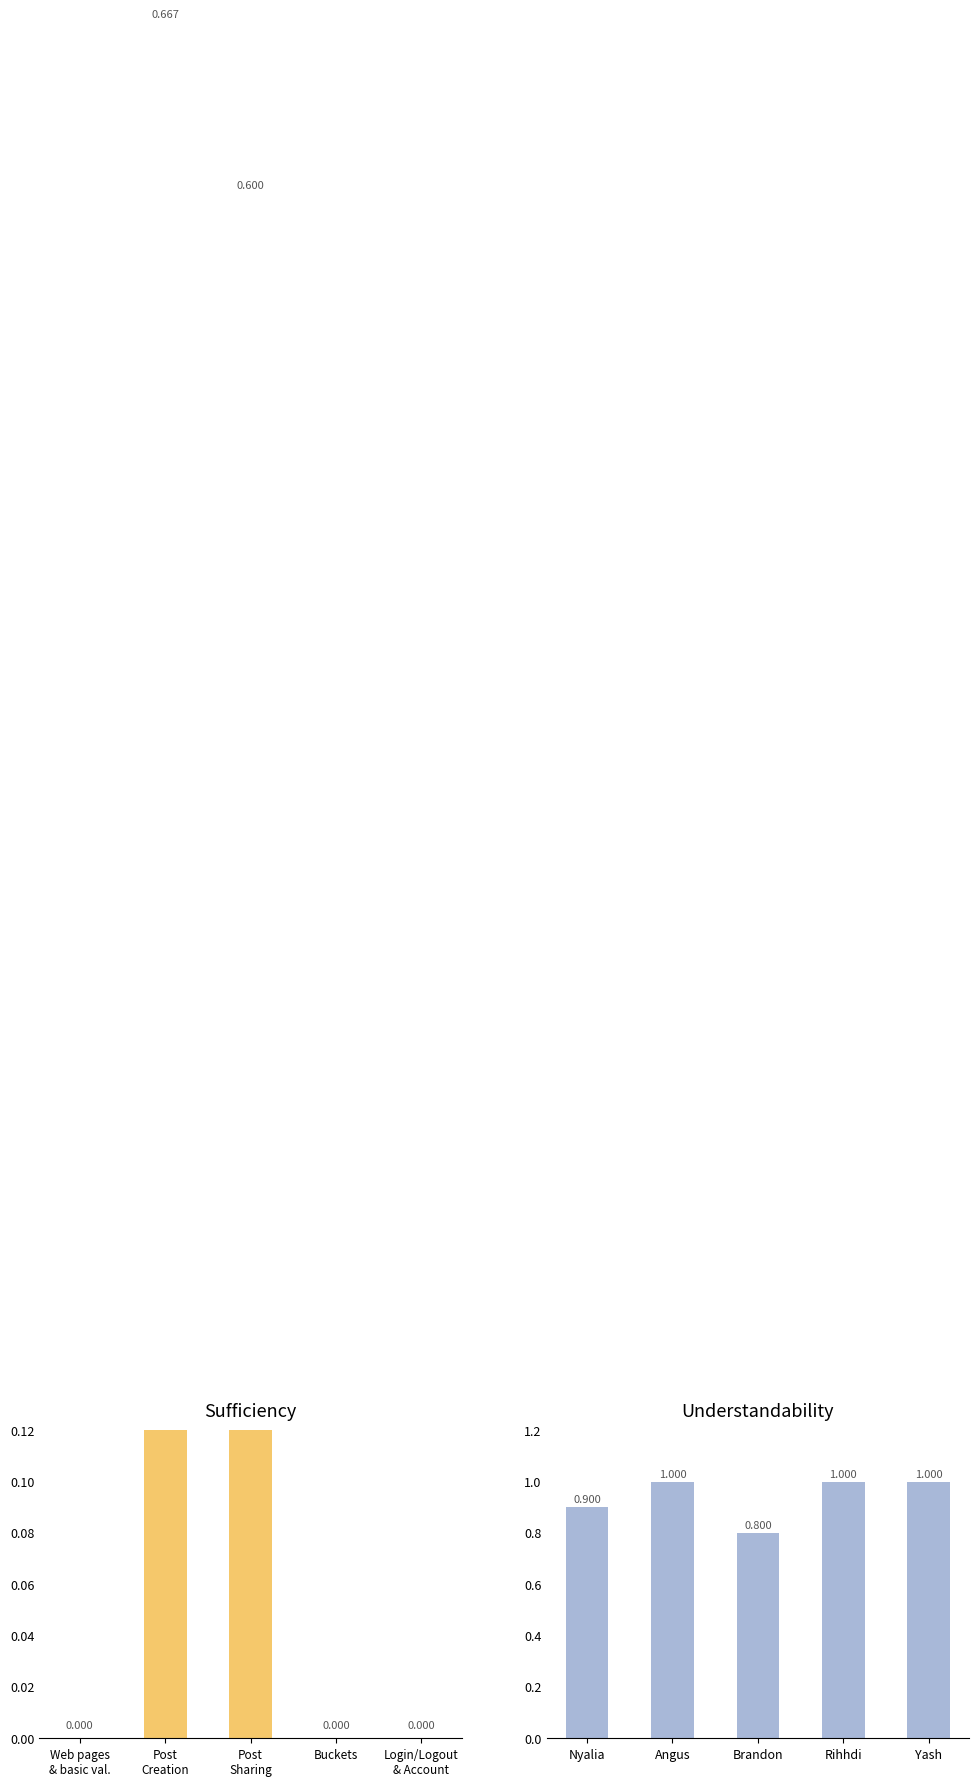

What is the label of the 4th bar from the right?

Post
Creation